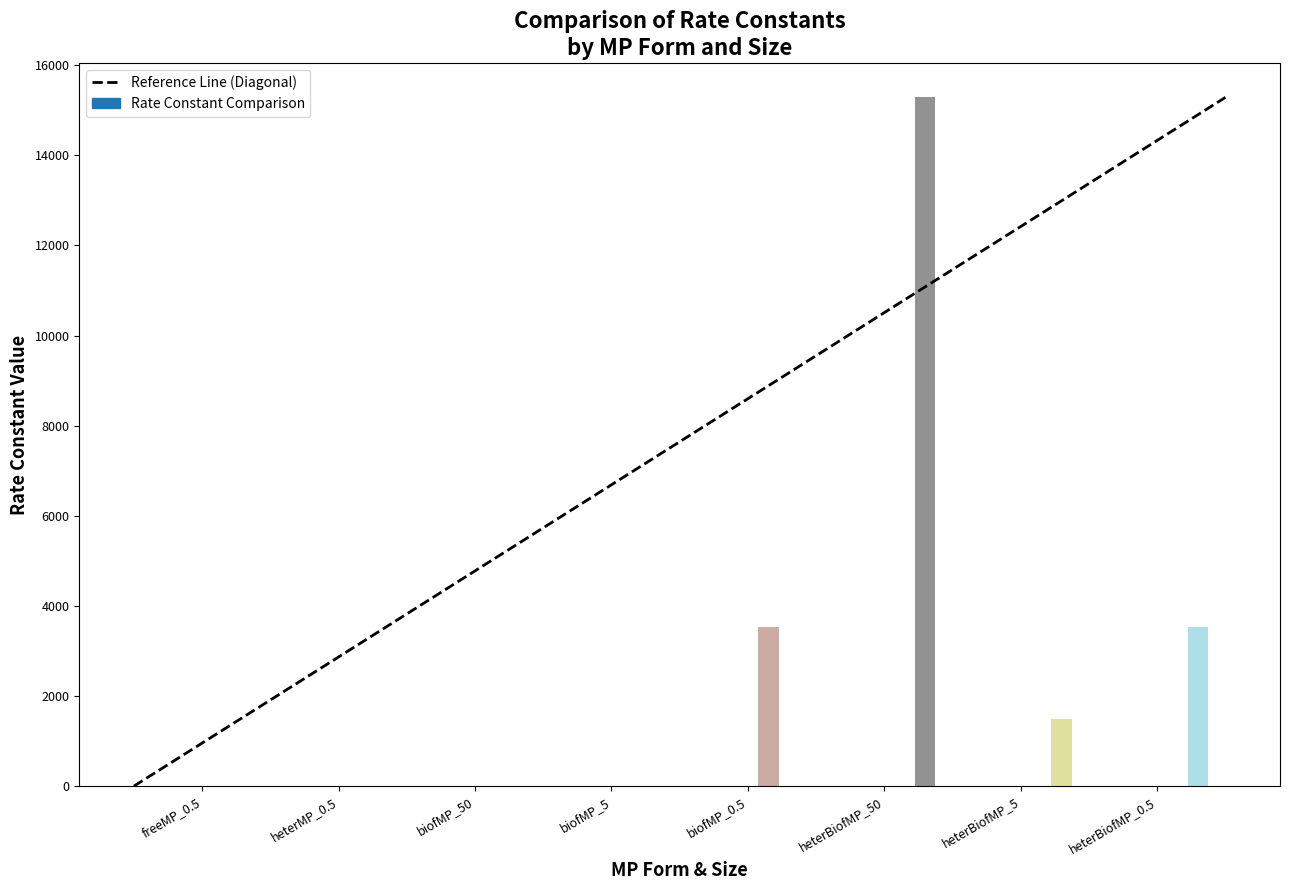

What is the spread (max minus min) of values at heterBiofMP_5?

1491.5